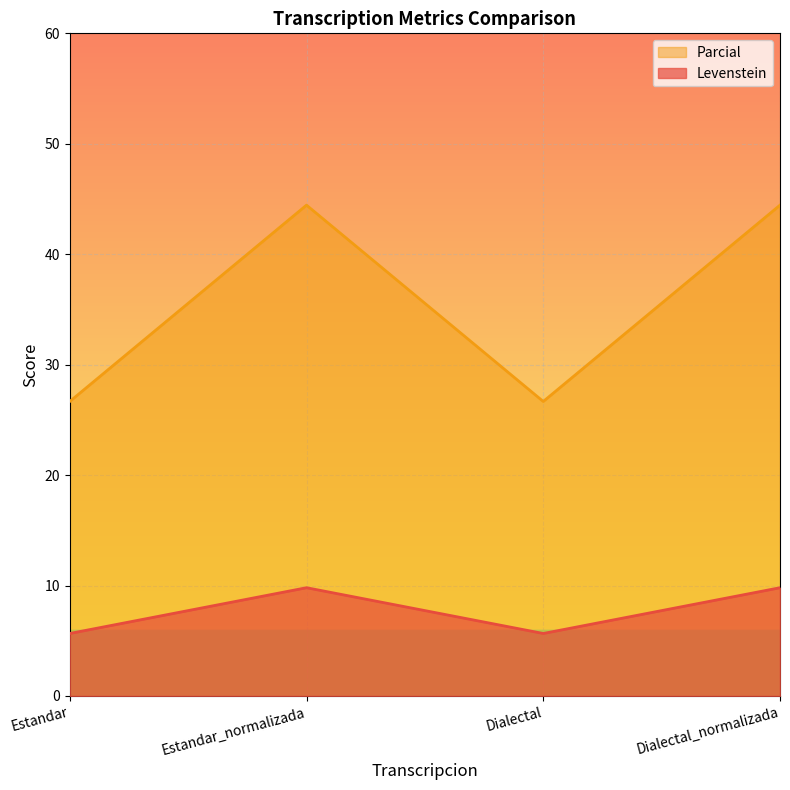

True or false: Parcial and Levenstein intersect in this chart.

False